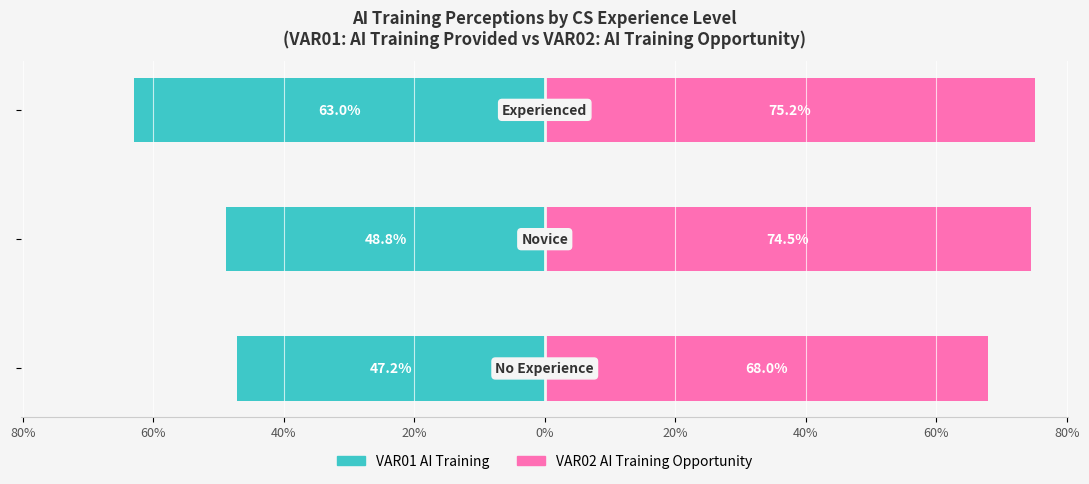

How many groups of bars are there?

3